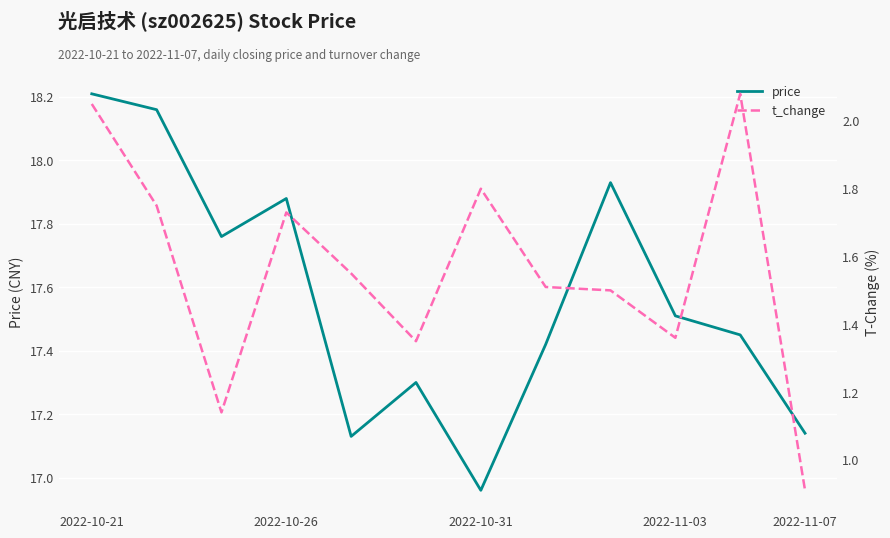

True or false: t_change and price cross at least once.

False